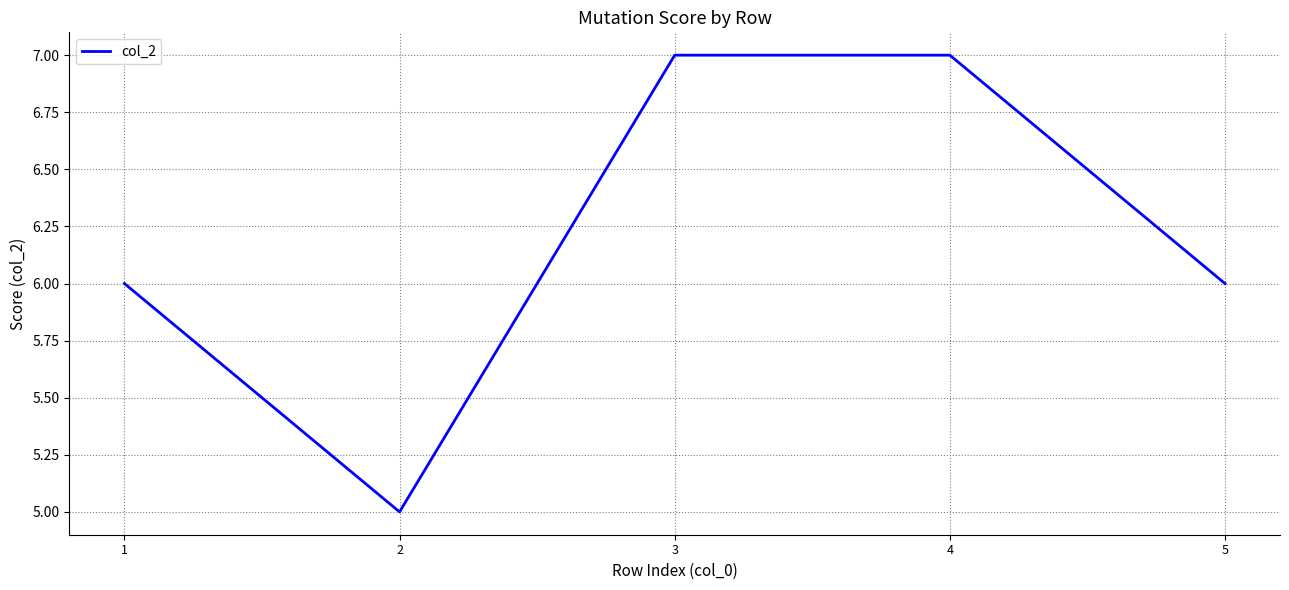

What is the maximum value shown in the chart?

7